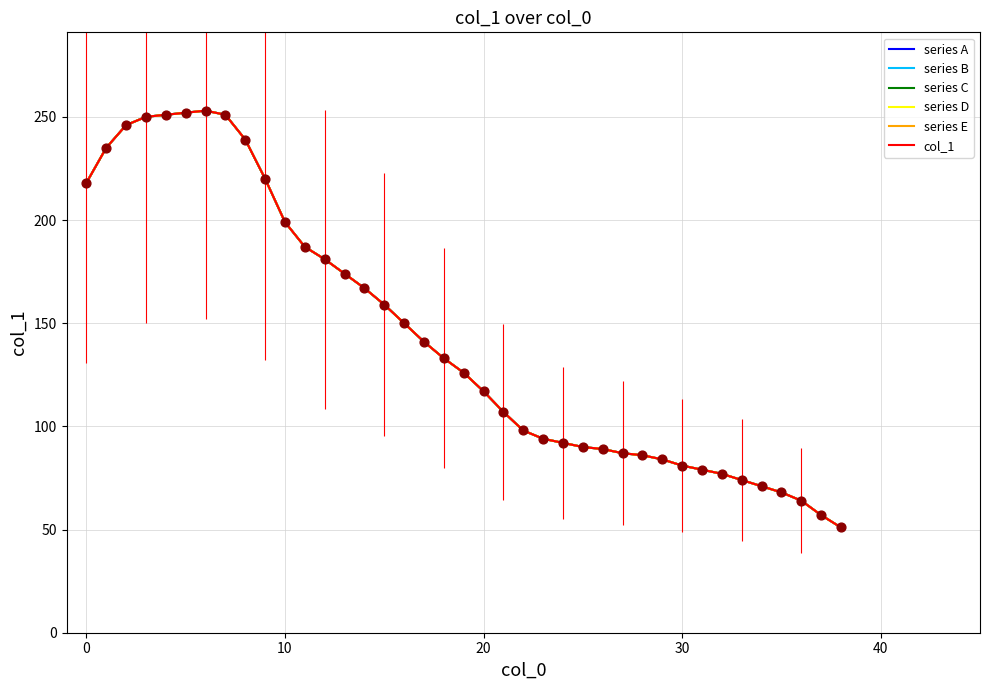

What are all the series names shown in the legend?

series A, series B, series C, series D, series E, col_1